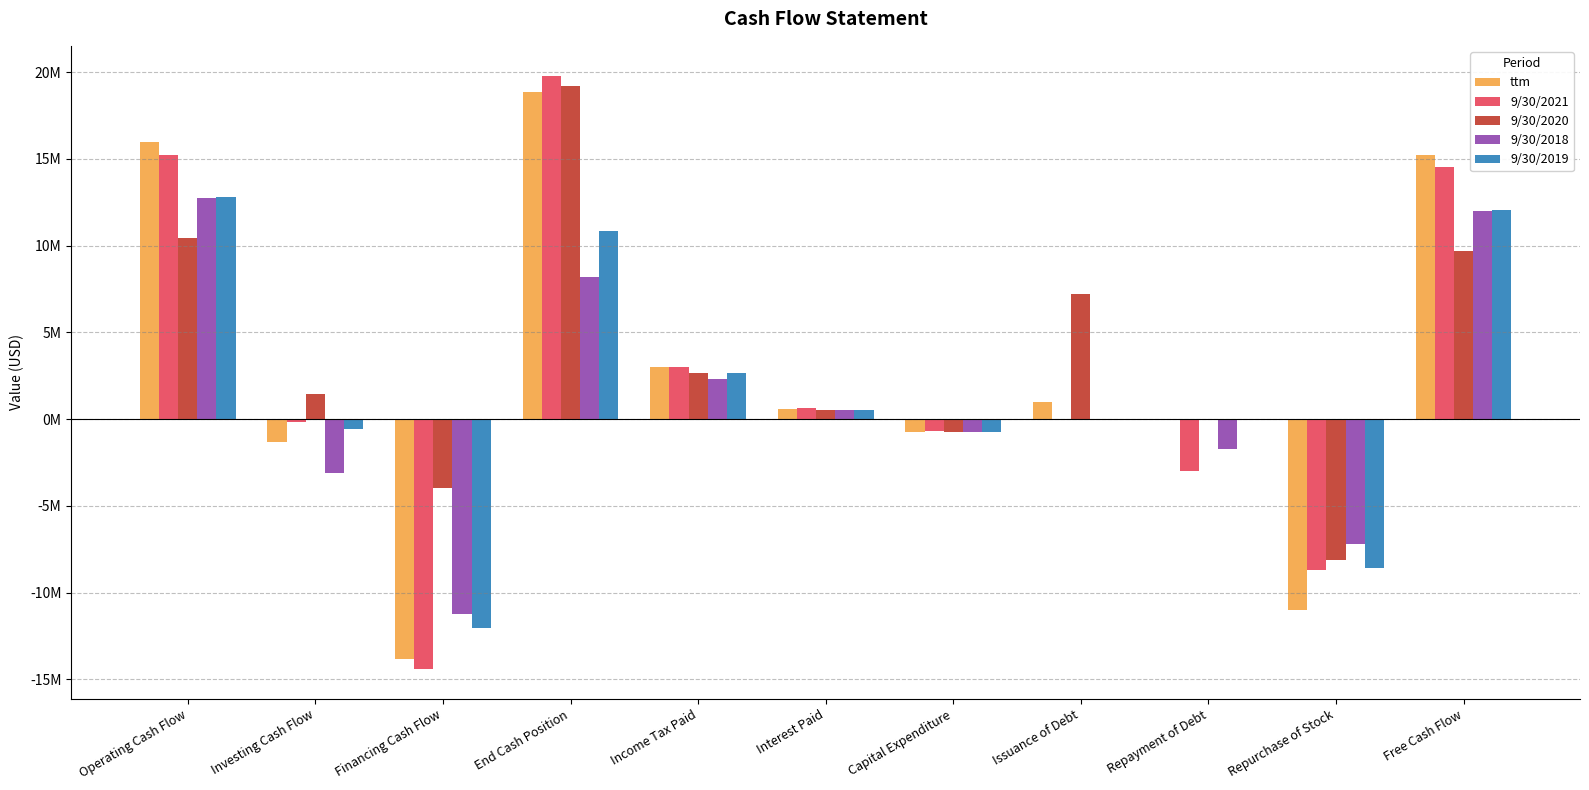

Are the bars horizontal?

No